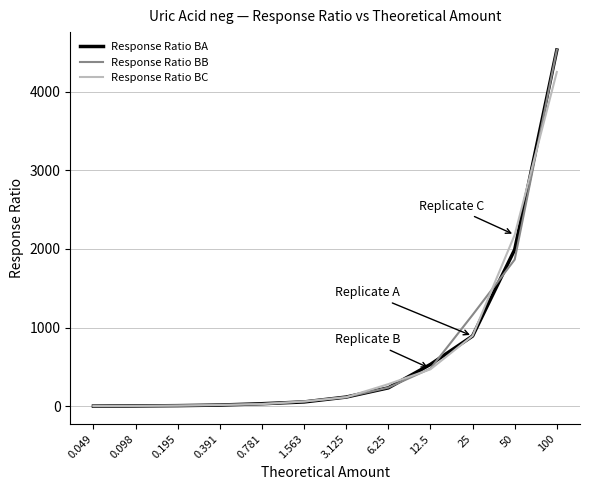

What is the difference between the highest and lowest values at 6.25?

47.0